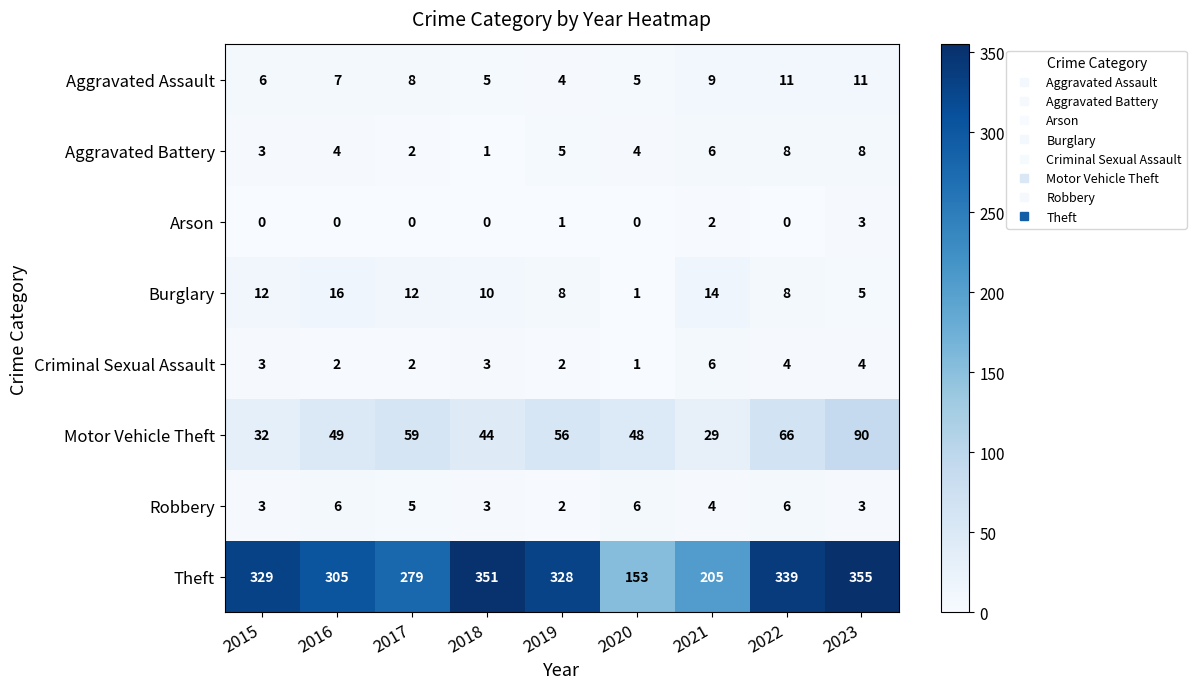

What is the sum of all Criminal Sexual Assault values?

27